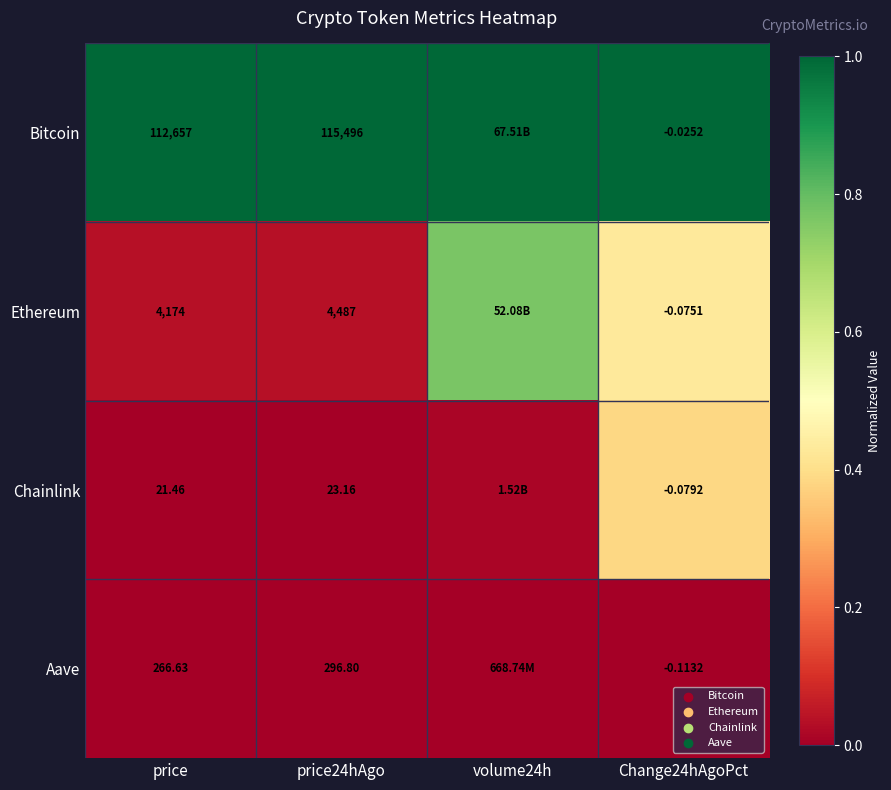

Between price24hAgo and Change24hAgoPct, which series saw the biggest shift?

Bitcoin